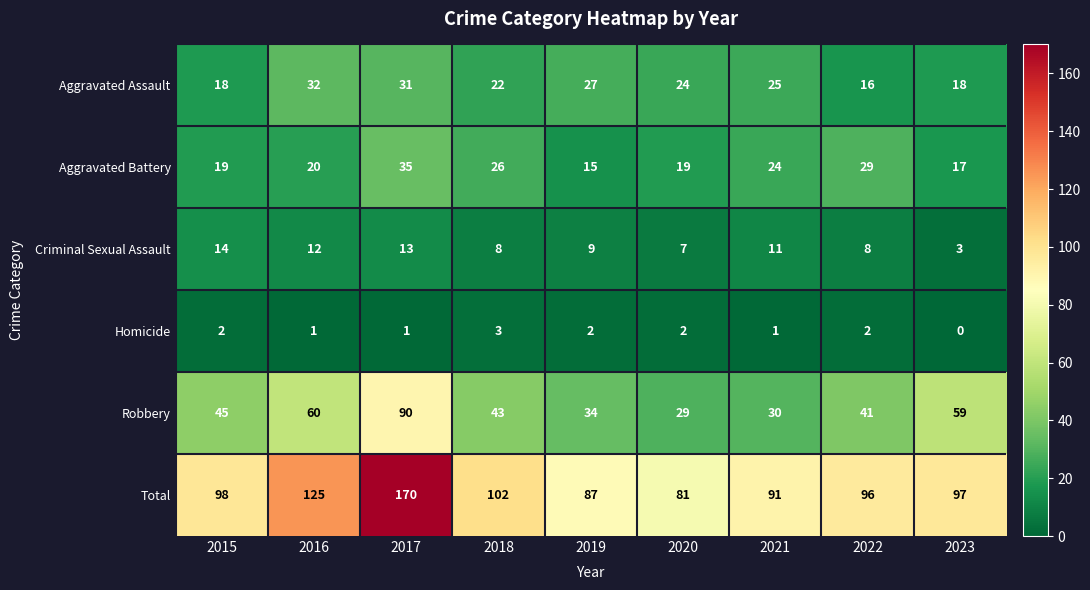

Count the number of data series in this chart.

6